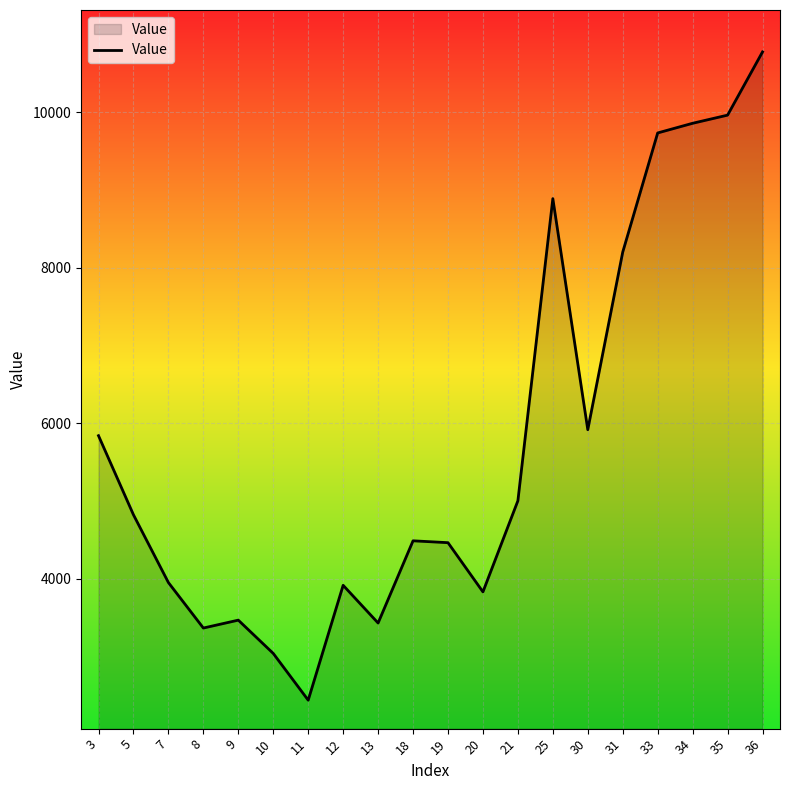

Where is the first local maximum?

9